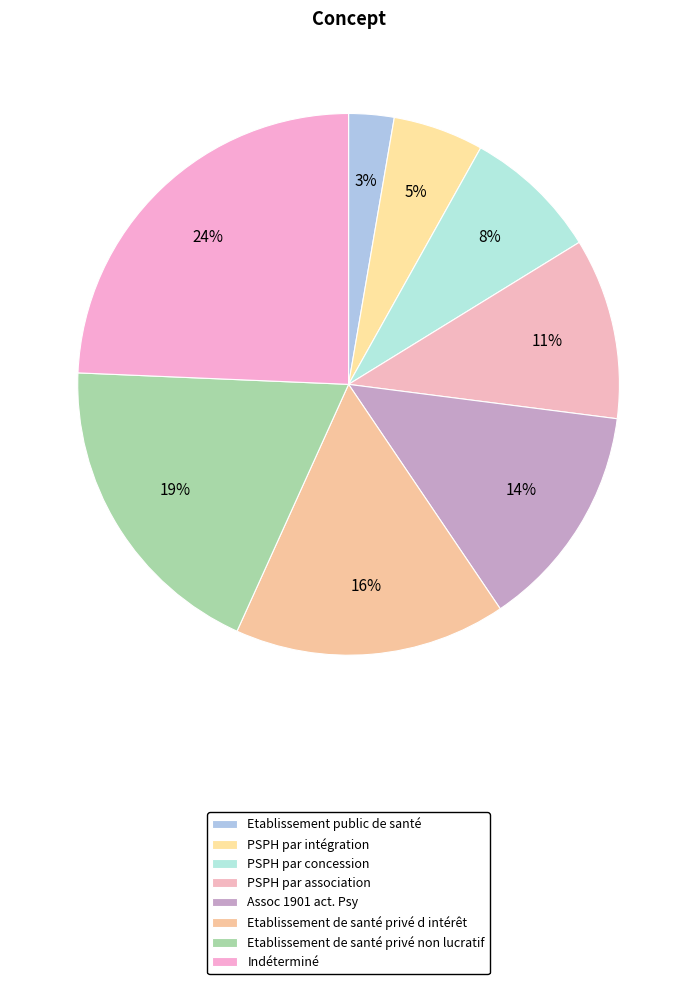

How many slices are in this pie chart?

8